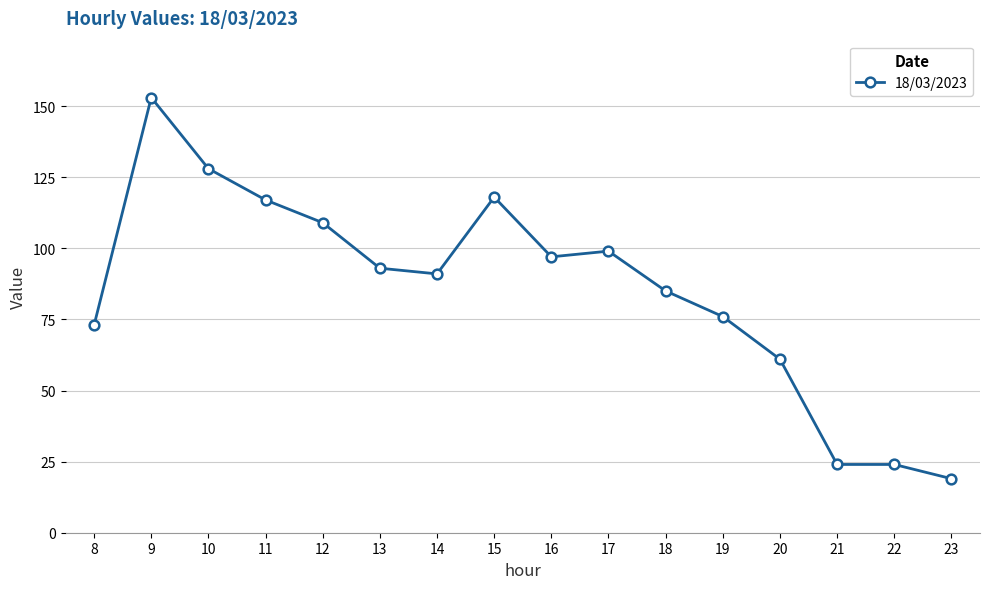

What is the difference between the maximum and second lowest values?

129